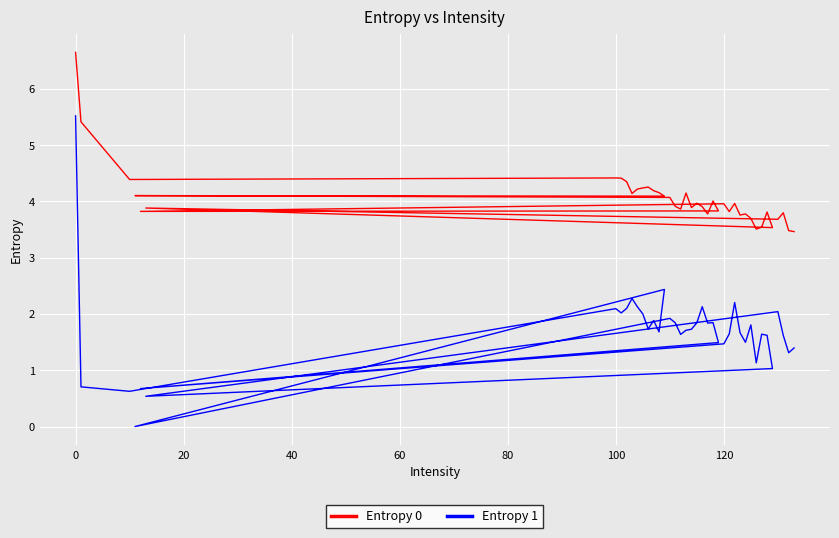

True or false: Entropy 1 and Entropy 0 intersect in this chart.

False